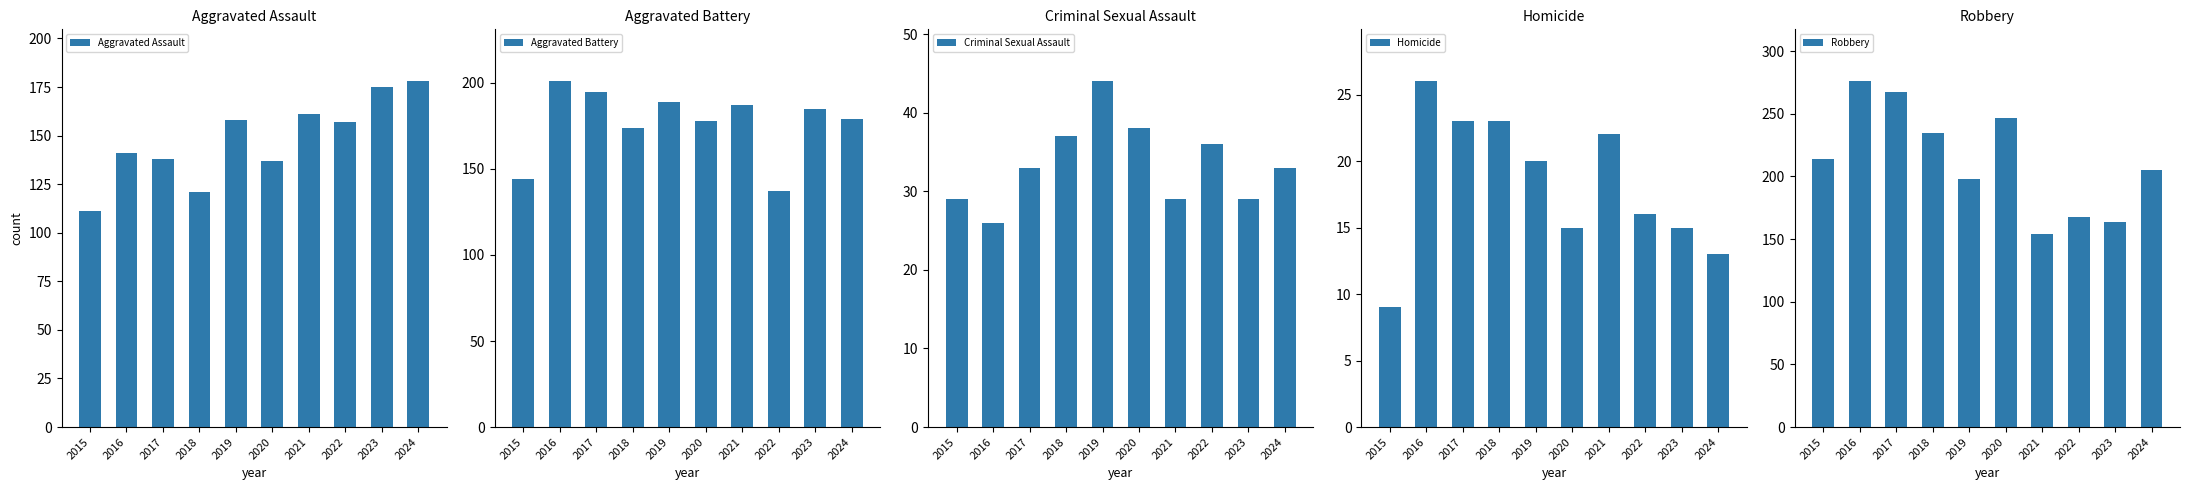

Which category has the highest value in the Robbery series?

2016